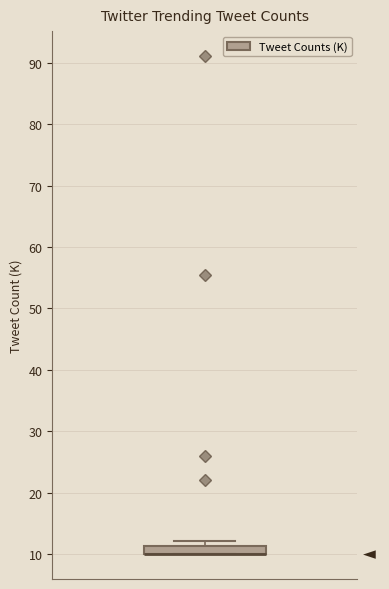

Where is the lower edge of the box on the y-axis? The values are not printed on the chart, so give them approximately, as read against the axis.

10